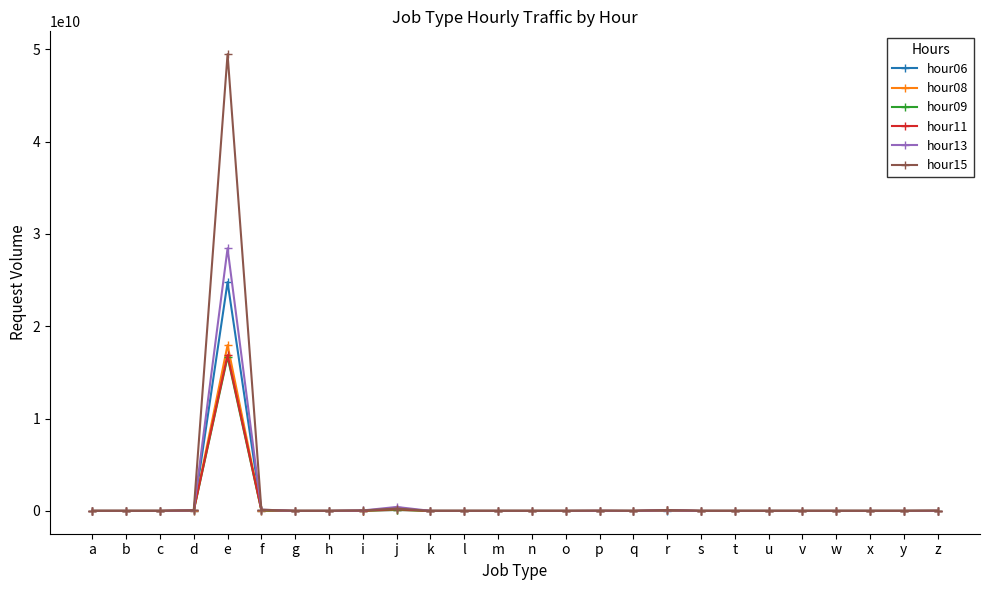

The hour08 series shows 0 at x. True or false?

True